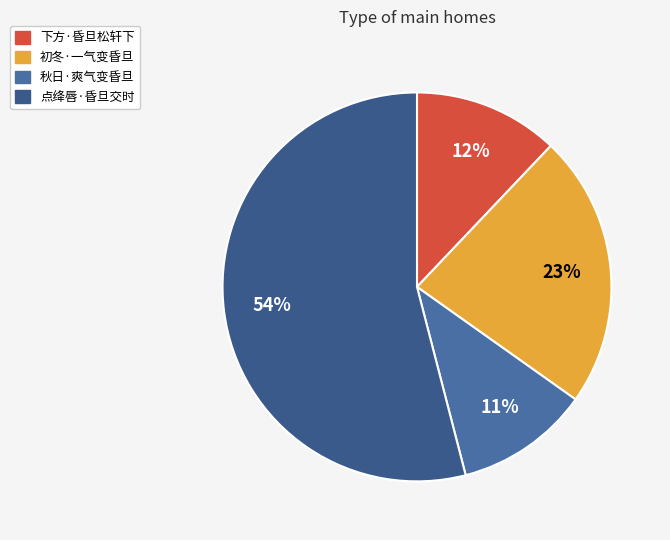

How many slices are in this pie chart?

4